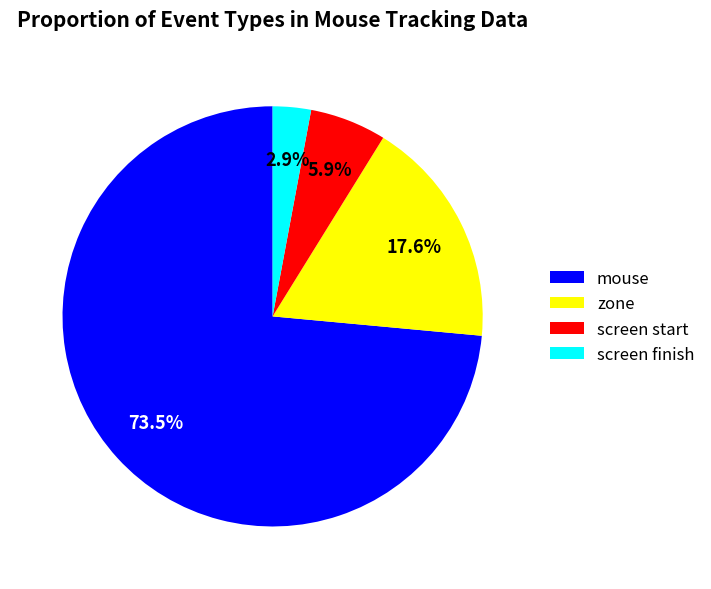

Count the number of slices in the pie.

4